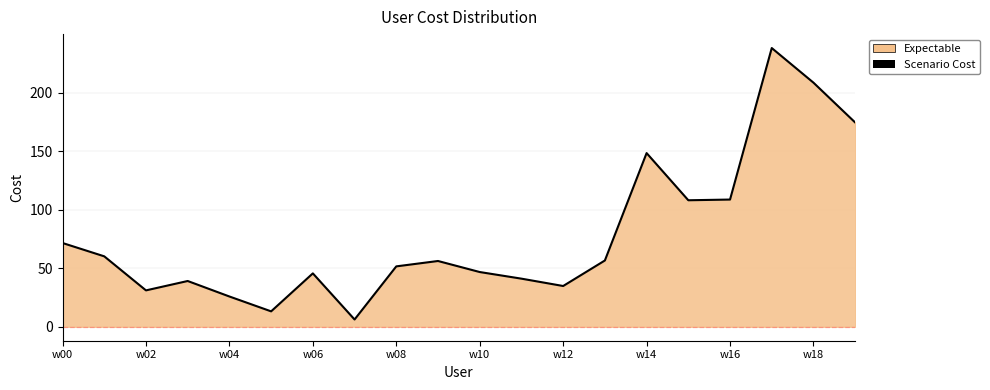

What is the difference between the maximum and minimum values?

231.8